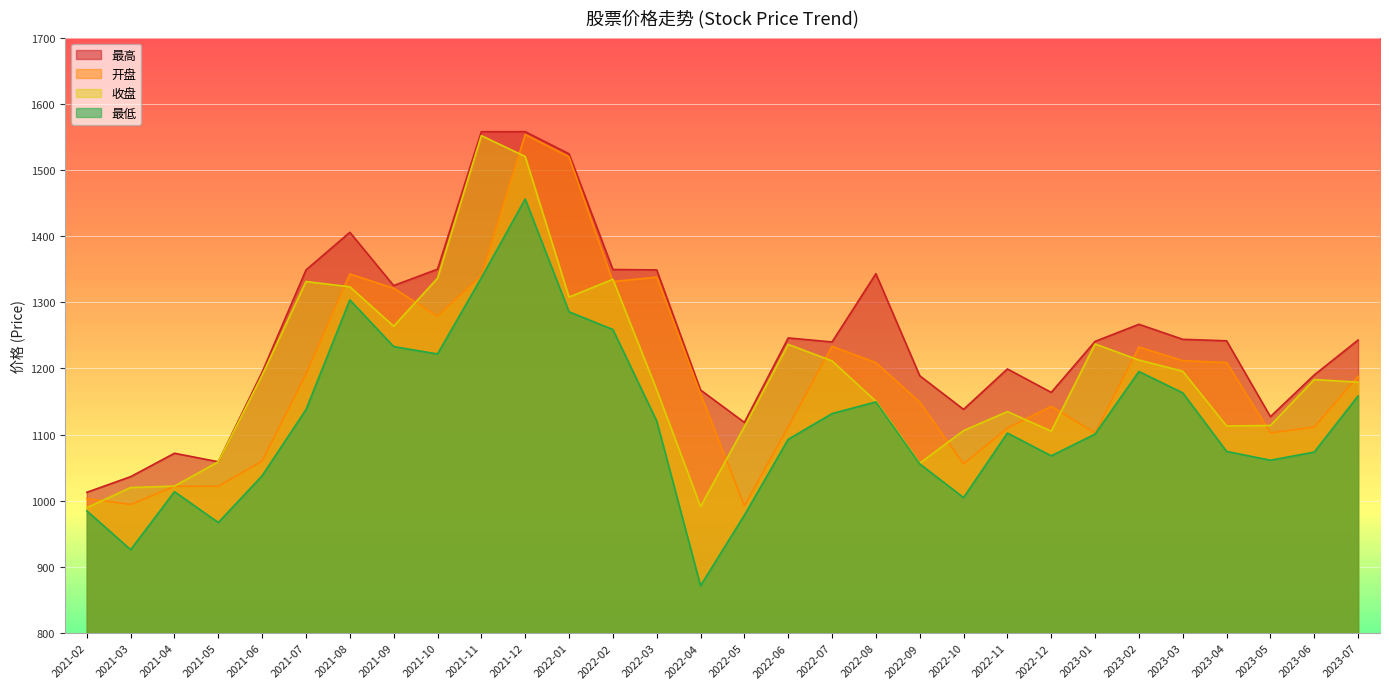

At how many categories does at least one series exceed 1184?

21